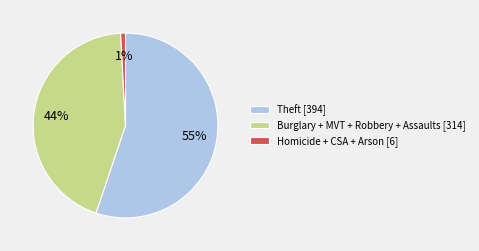

Which has a higher value, Homicide + CSA + Arson [6] or Burglary + MVT + Robbery + Assaults [314]?

Burglary + MVT + Robbery + Assaults [314]